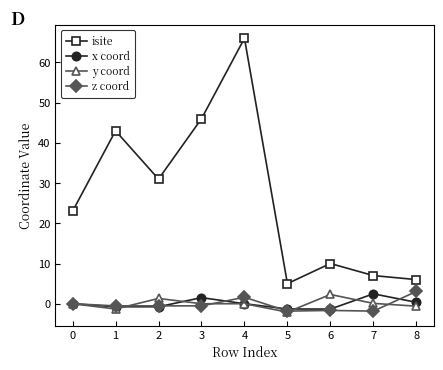

True or false: y coord and isite cross at least once.

False